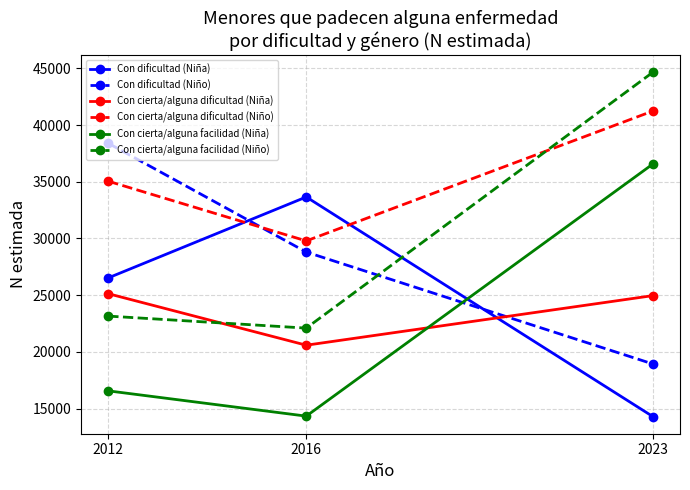

What is the value of the Con cierta/alguna dificultad (Niña) point at the 3rd from the left?

24960